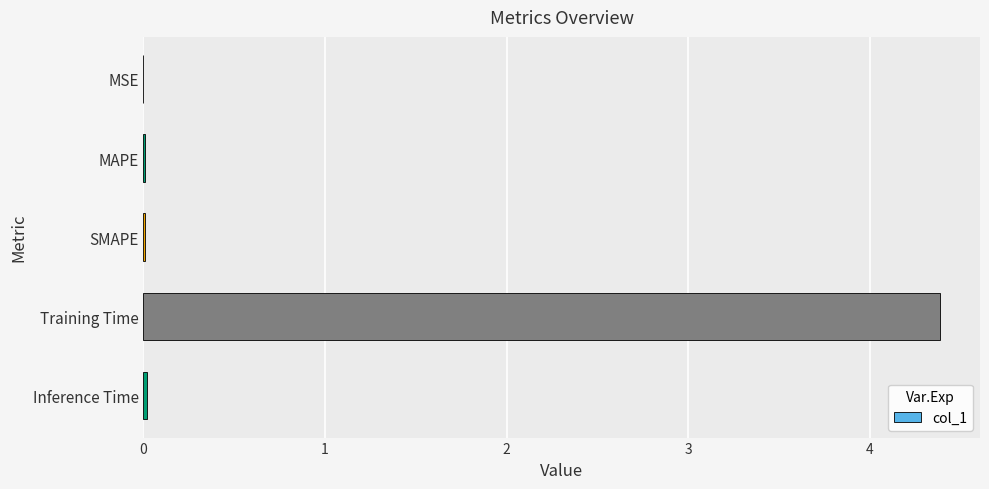

How many distinct data groups are displayed?

1